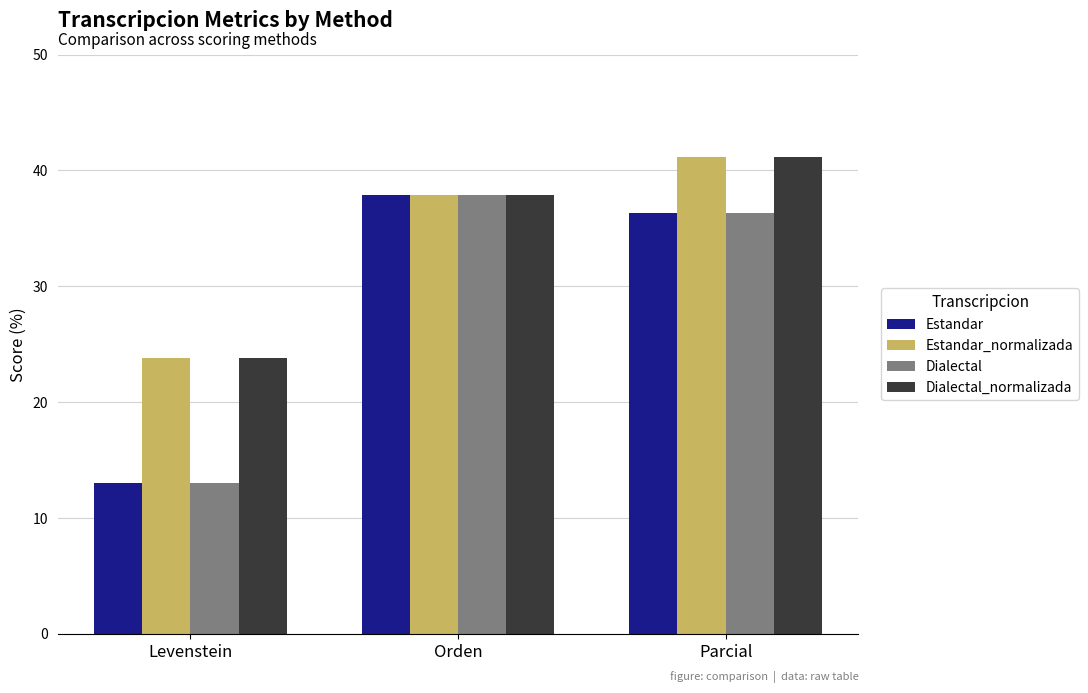

Rank the categories by Estandar value from lowest to highest.

Levenstein, Parcial, Orden